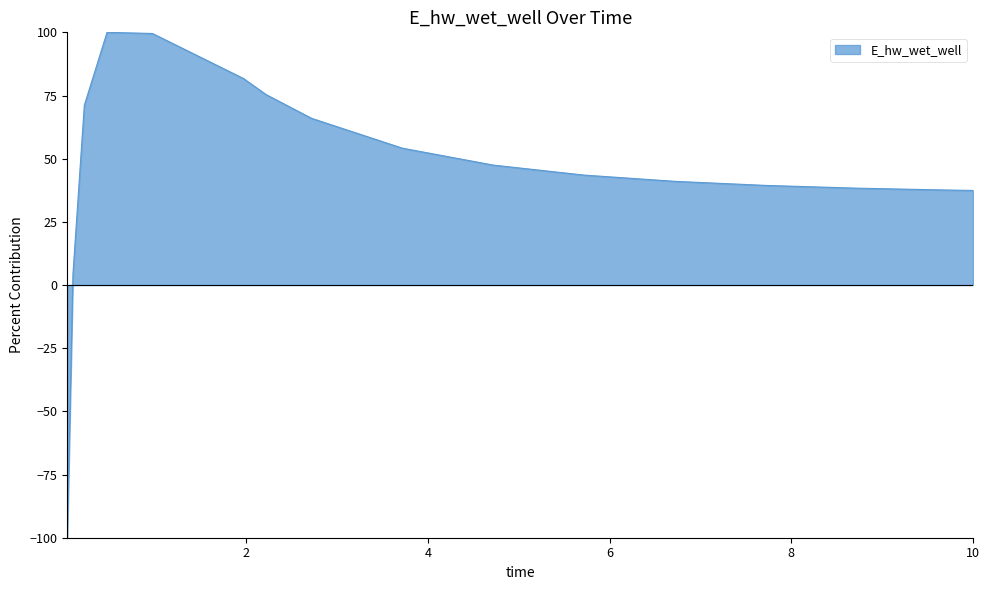

Does the chart have visible grid lines?

No